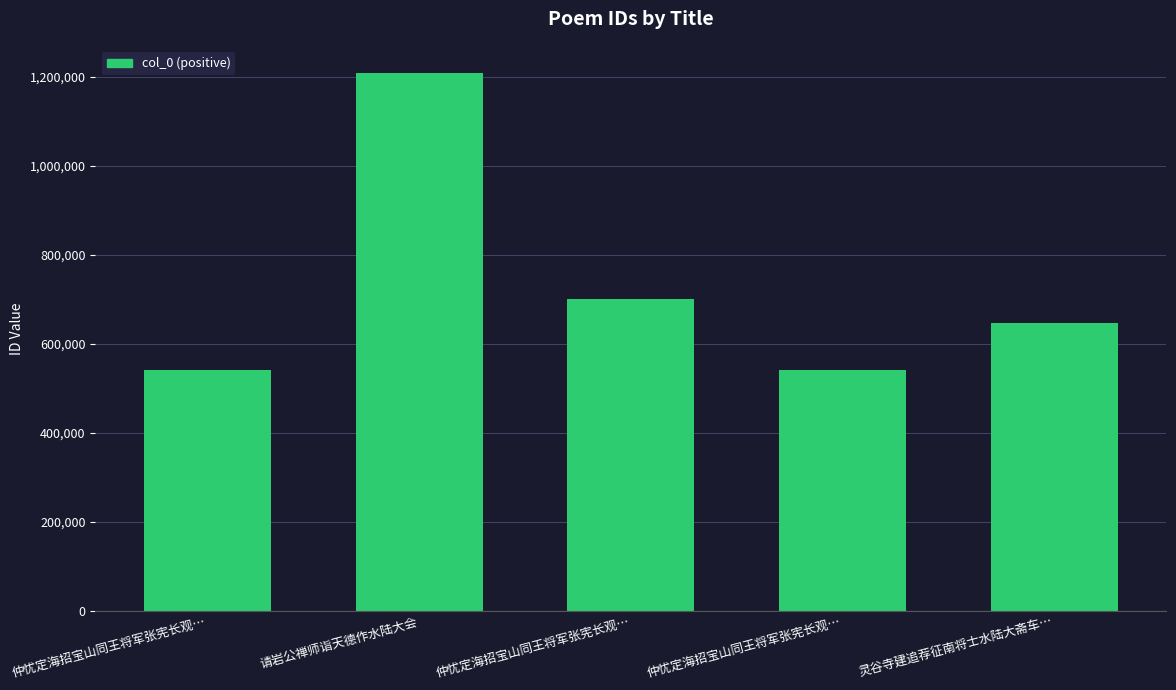

Where is the data nearest to the value 875691?

仲忧定海招宝山同王将军张宪长观…